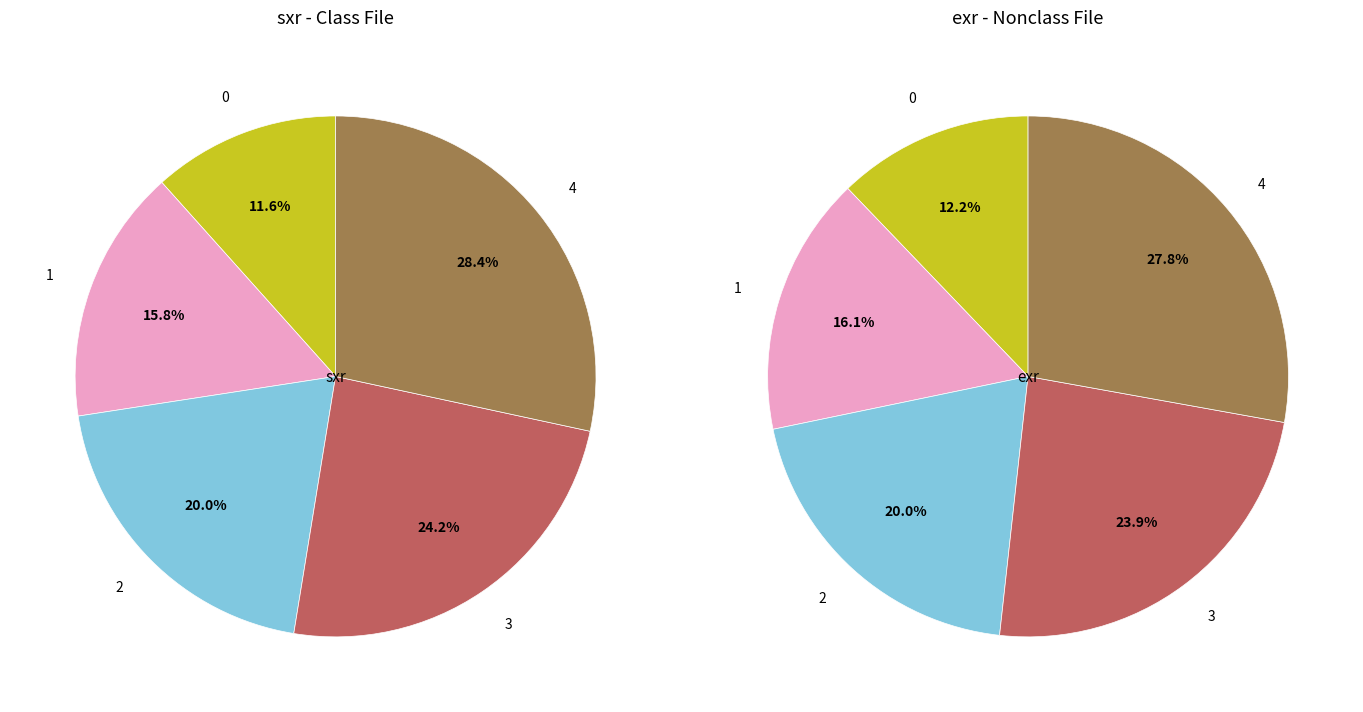

Which slice is the largest?

4